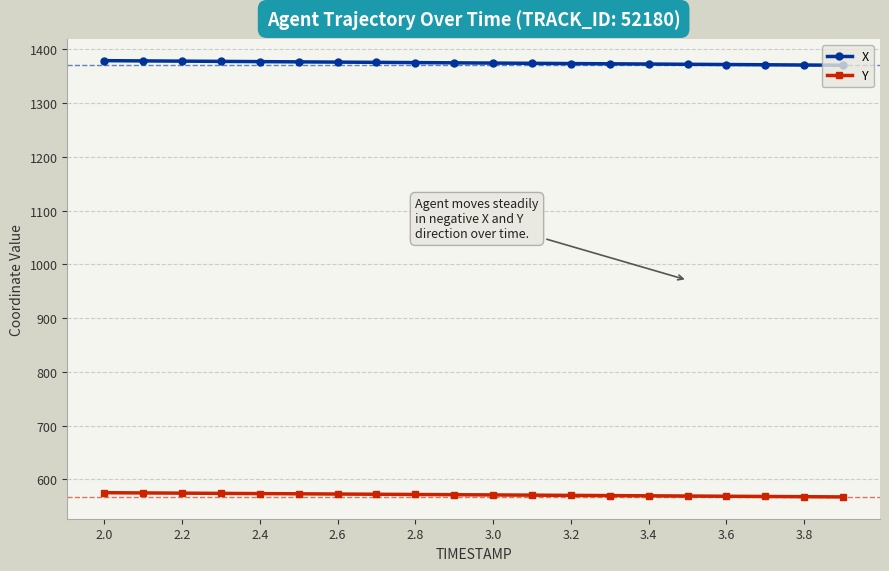

What is the value of the Y point at the 8th from the left?

572.4